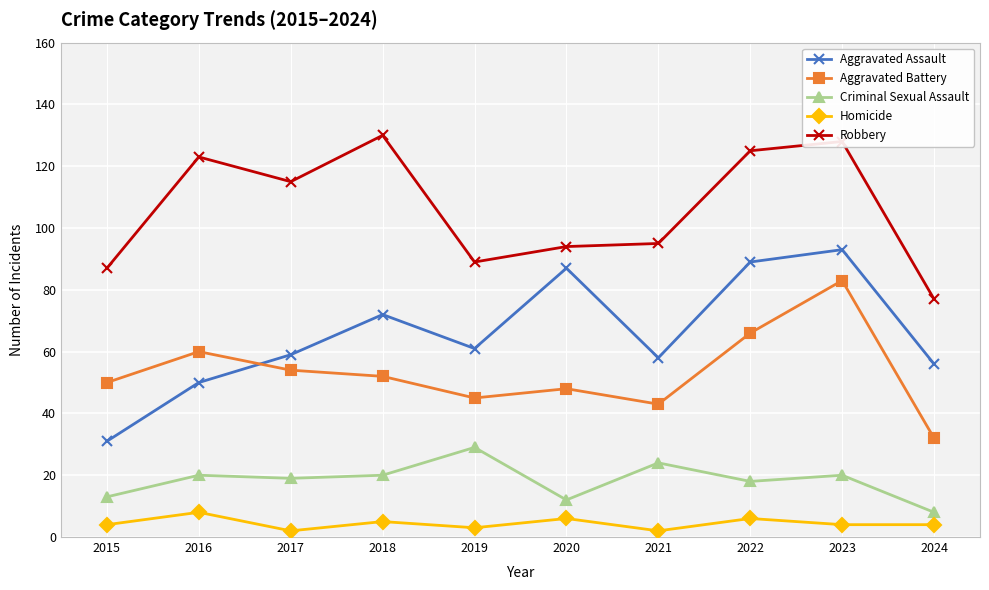

At which category is the sum across all series the highest?

2023